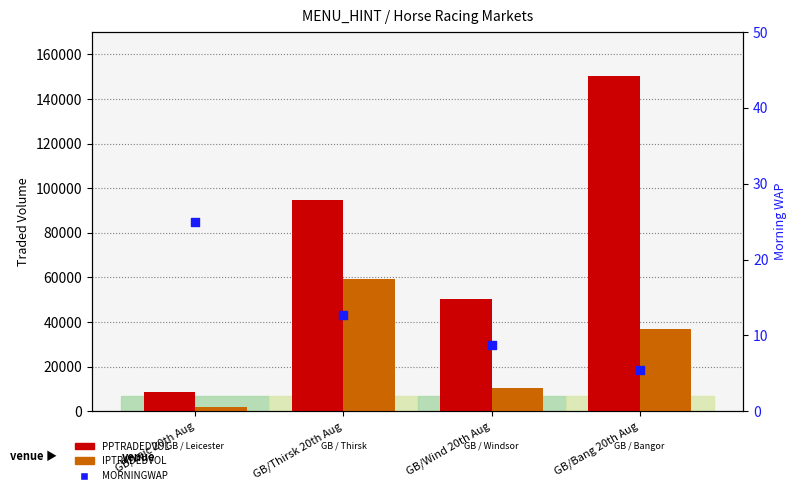

Which series contains the highest Y value?

PPTRADEDVOL